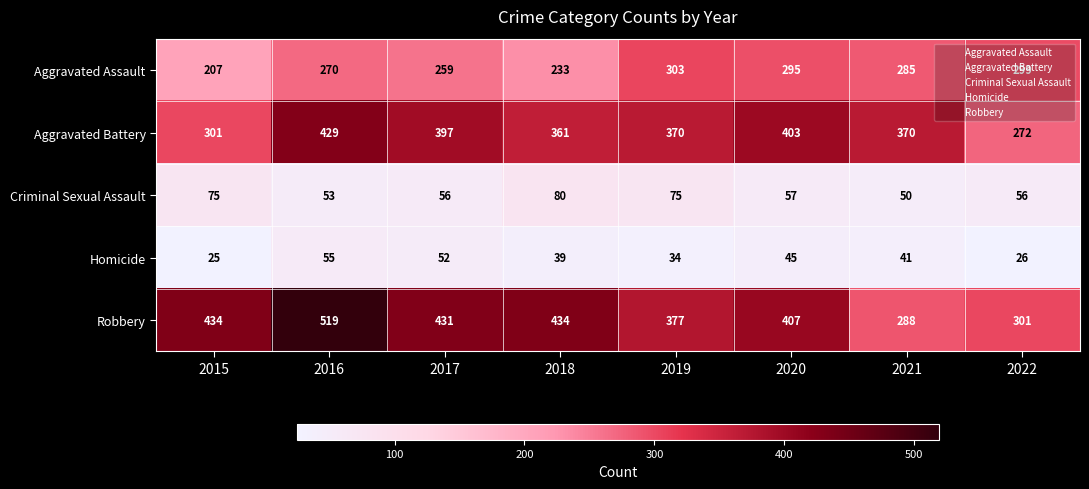

At how many categories does at least one series exceed 104?

8